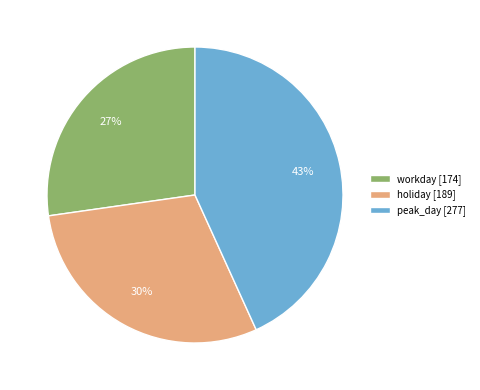

True or false: peak_day accounts for 29% of the total.

False